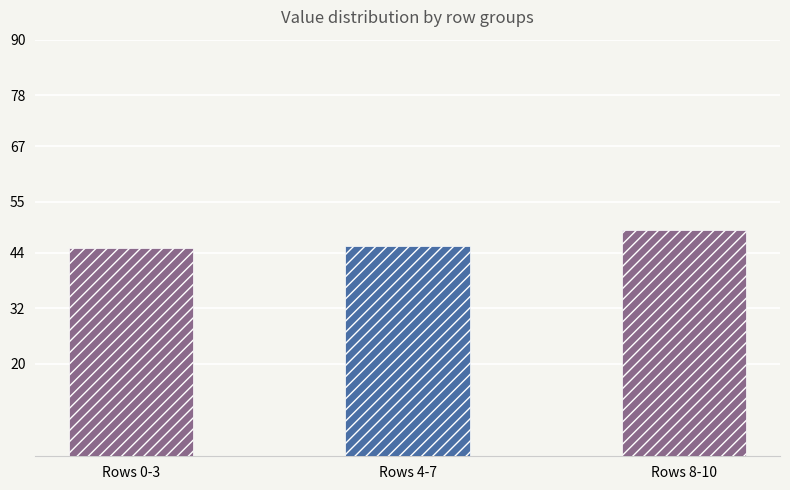

What is the difference between the maximum and second lowest values?

3.6